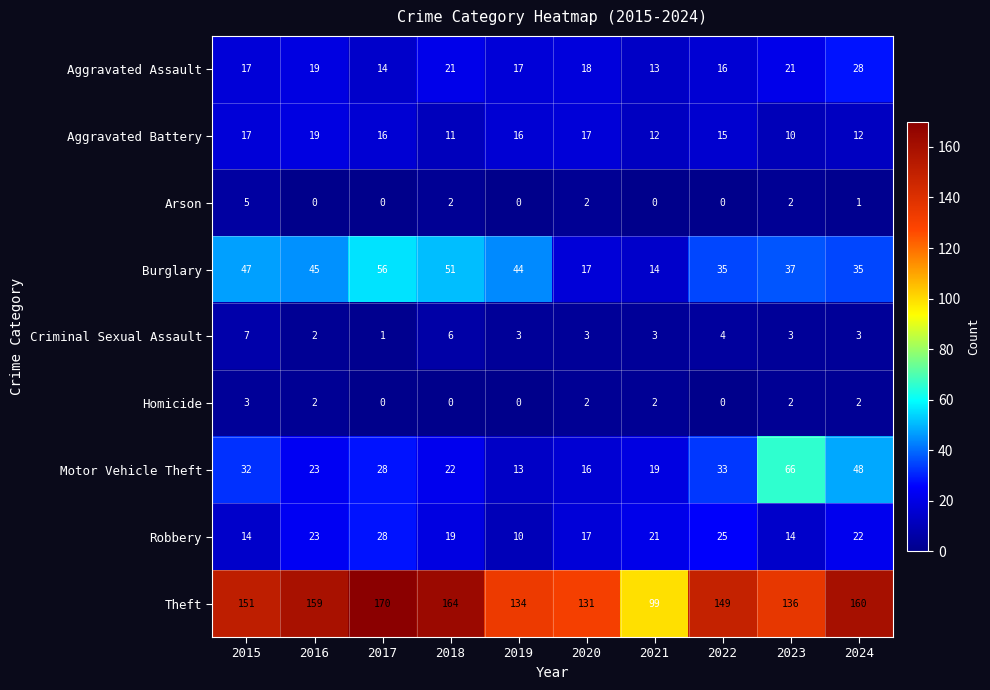

Which series has the widest spread of values?

Theft